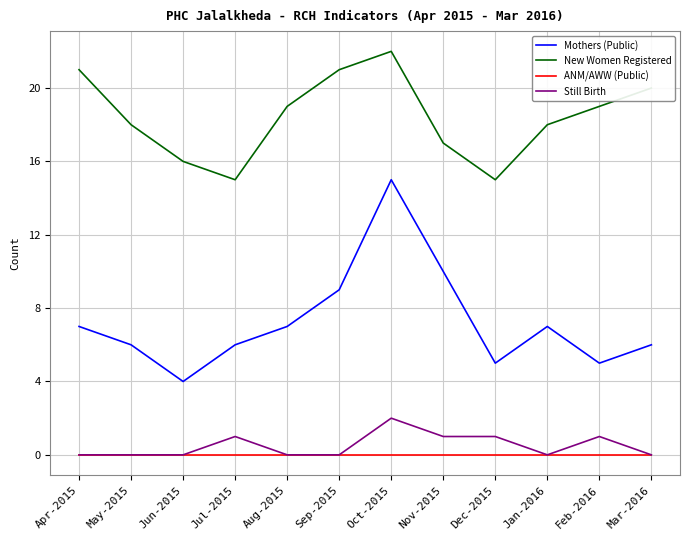

What is the average value of the Mothers (Public) series?

7